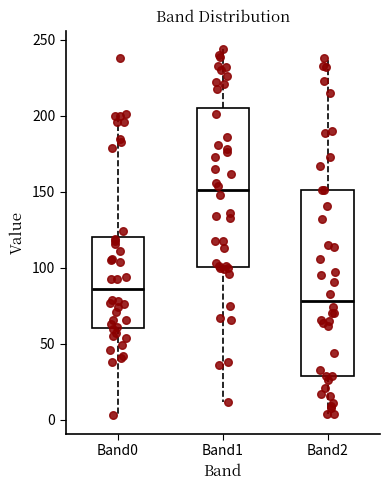

Which box is the tallest, from its lower edge to its upper edge?

Band2